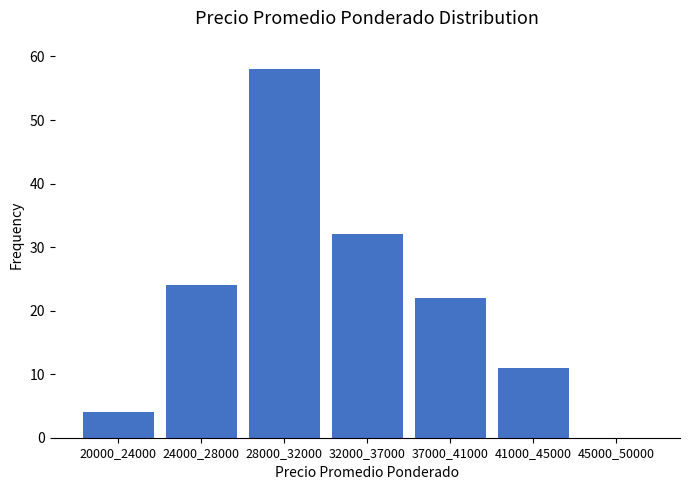

Reading left to right, list all the values displayed in this chart.

20000_24000=4	24000_28000=24	28000_32000=58	32000_37000=32	37000_41000=22	41000_45000=11	45000_50000=0